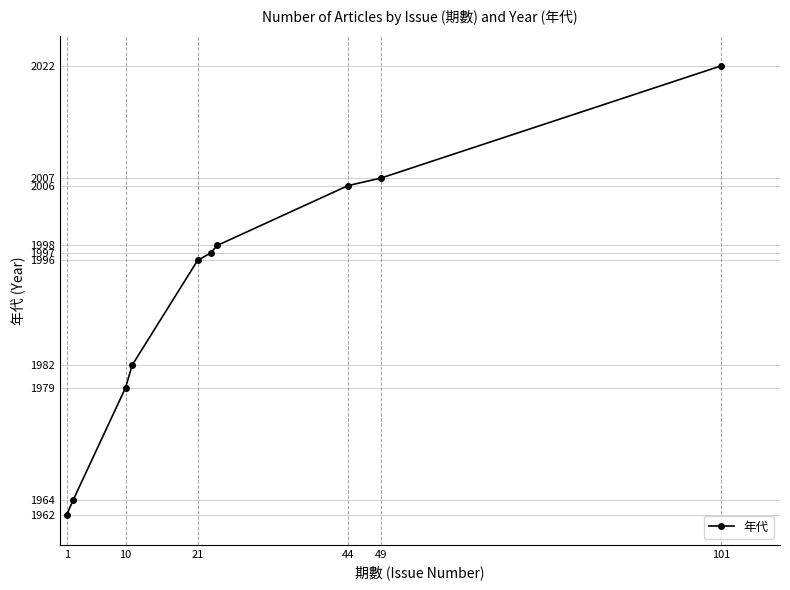

What is the maximum value shown in the chart?

2022